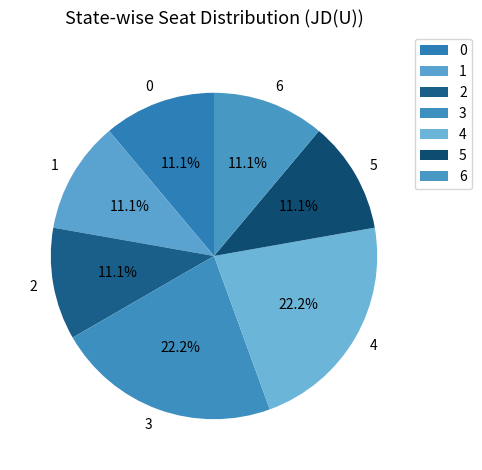

Does 0 represent more than half of the total?

No